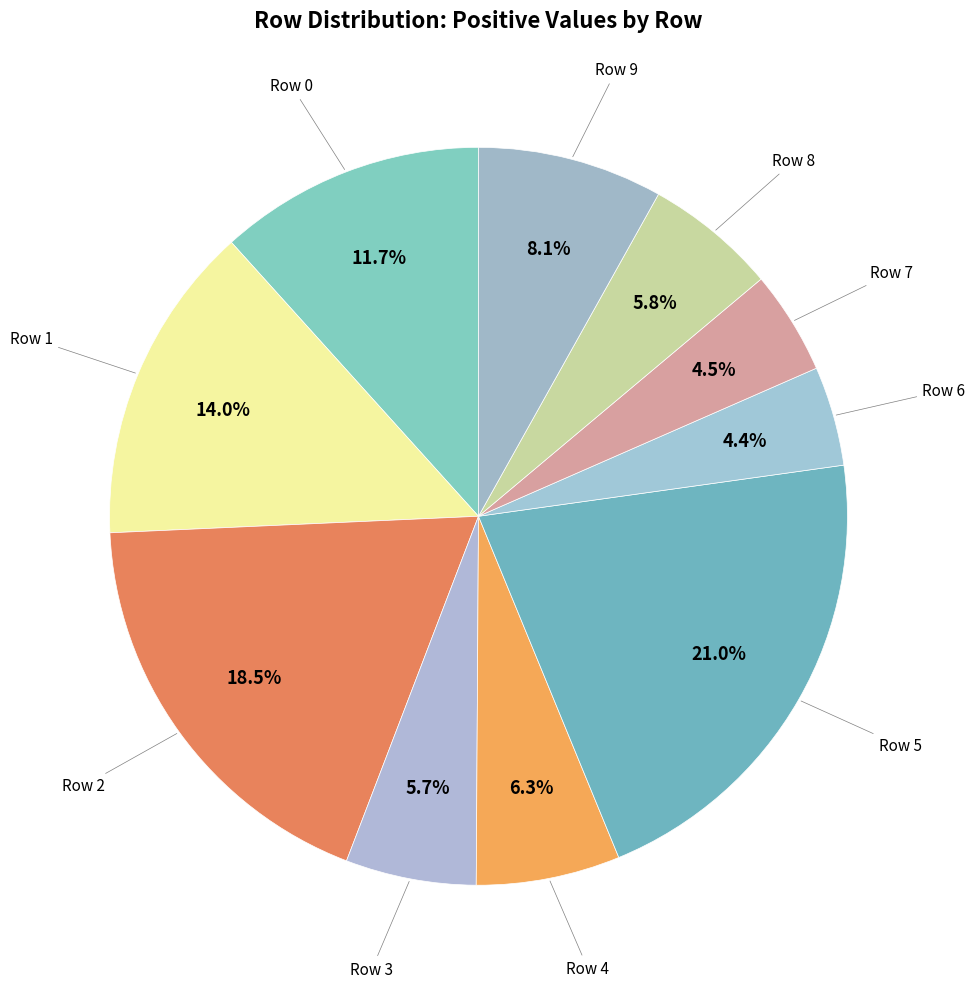

How many slices are in this pie chart?

10